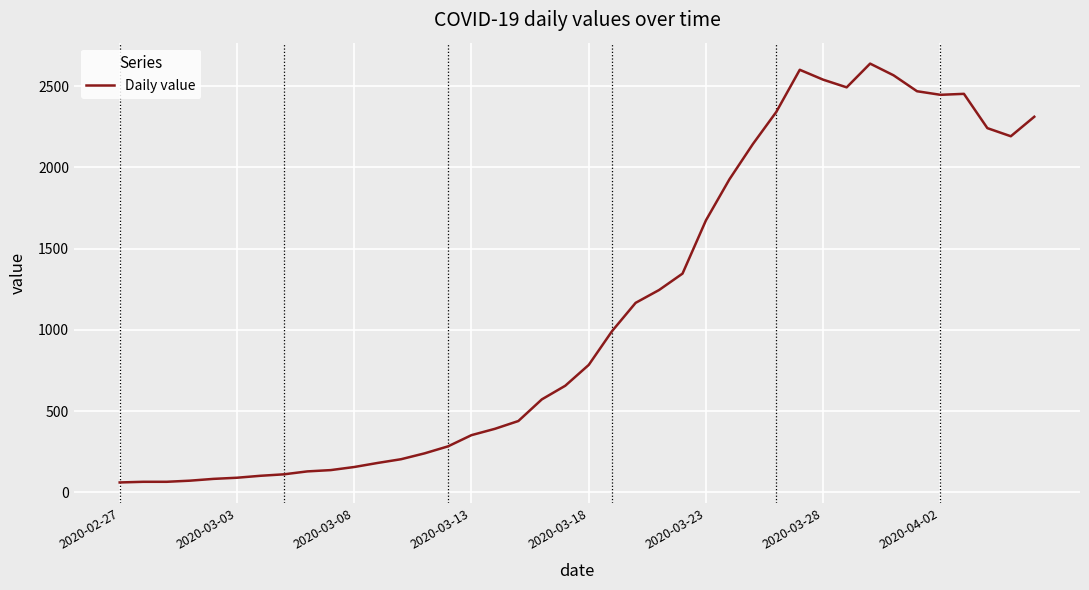

What is the maximum value shown in the chart?

2638